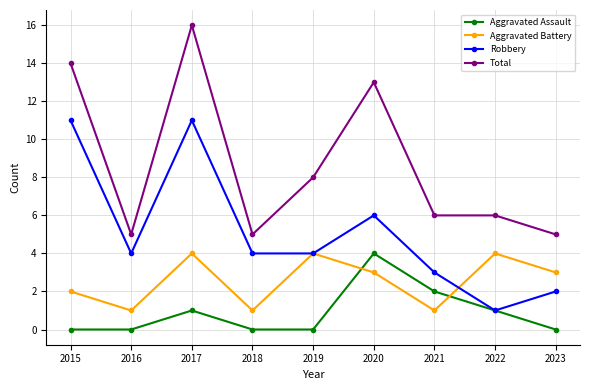

Between 2016 and 2021, which series saw the biggest shift?

Aggravated Assault